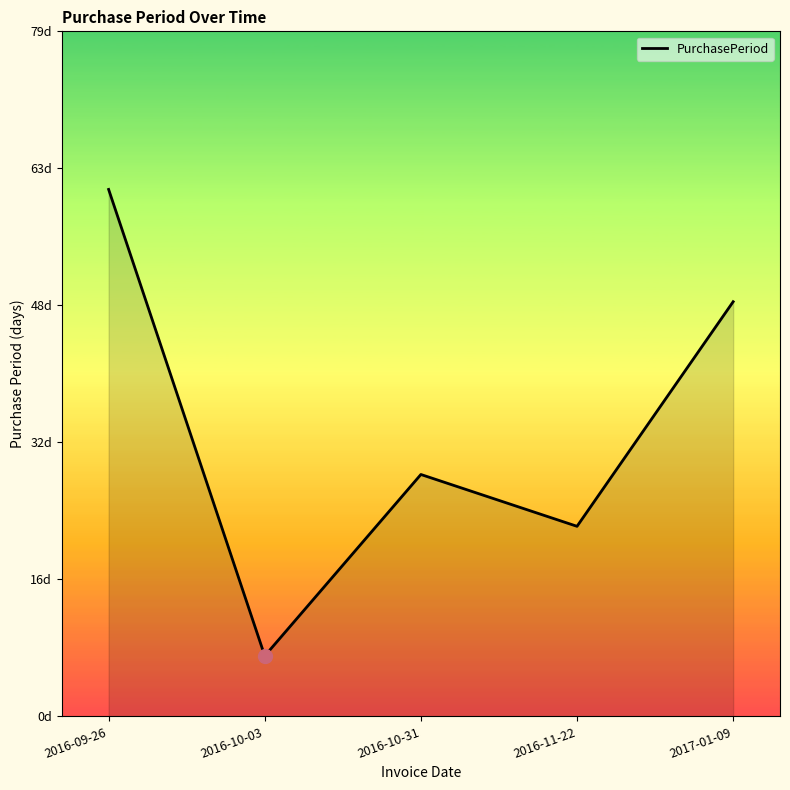

True or false: there are more than 0 points higher than both neighbors.

True